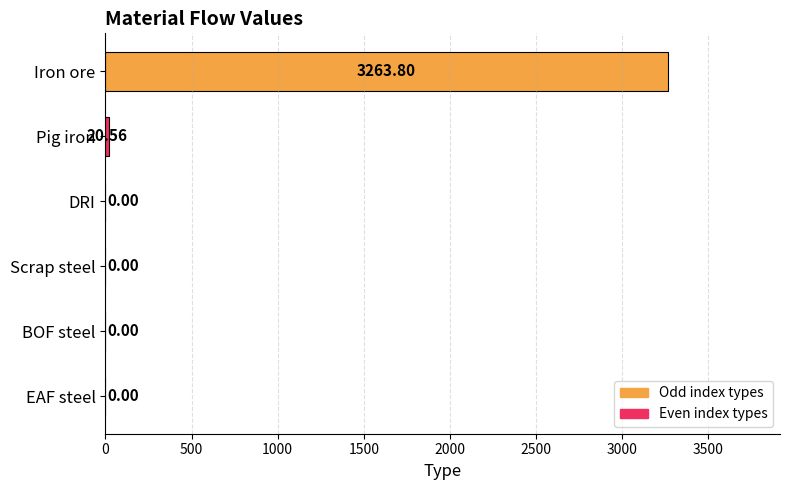

At which category does the chart reach its peak across all series?

Iron ore